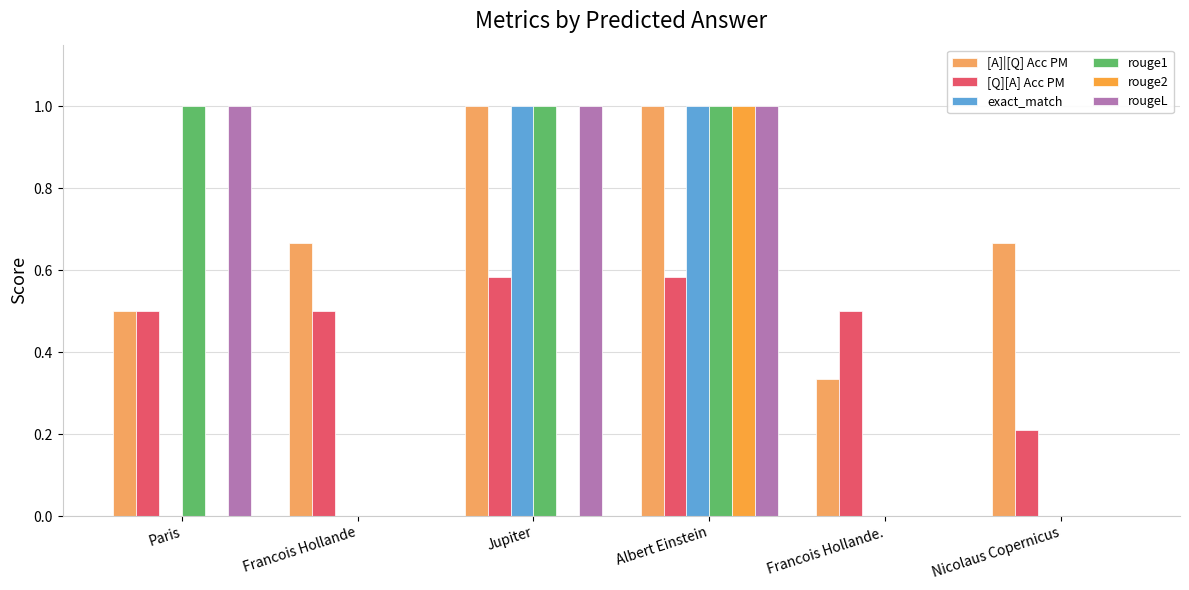

How many groups of bars are there?

6